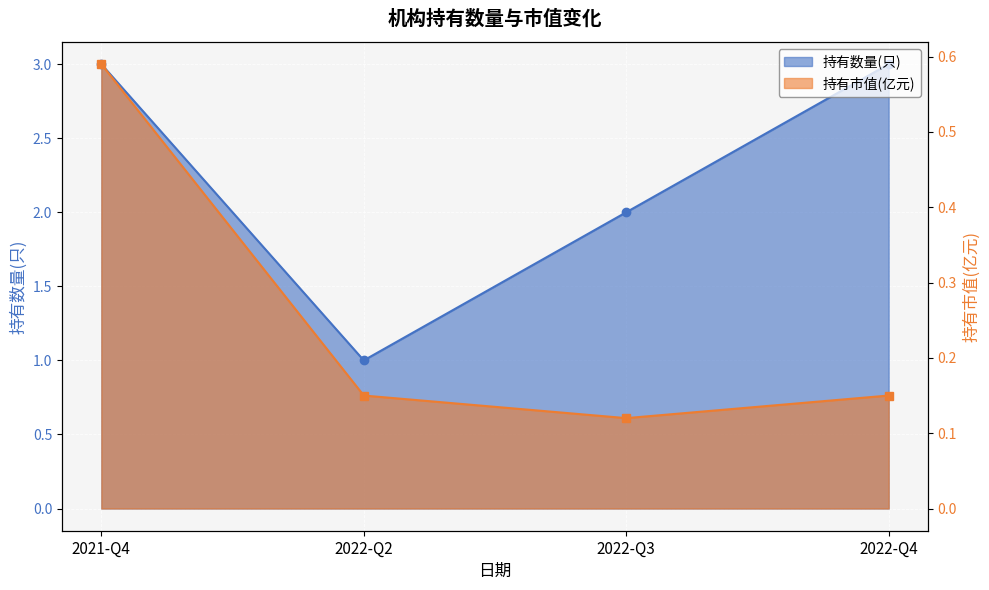

Count the number of categories in the chart.

4